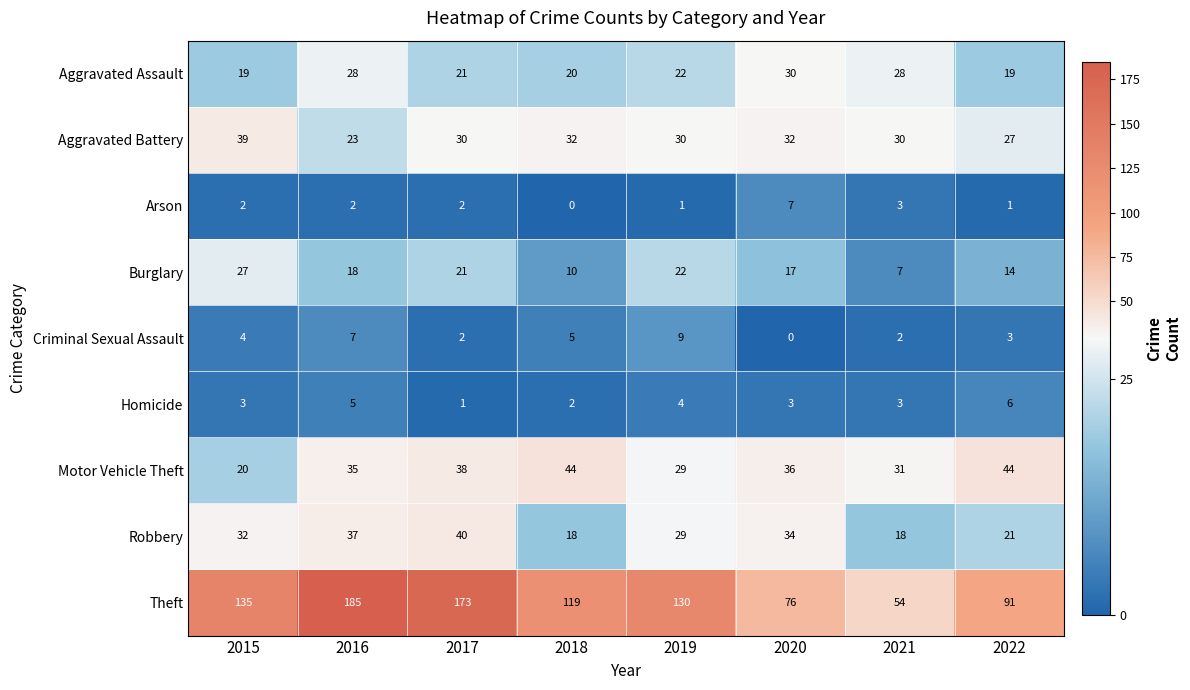

What is the sum of the Criminal Sexual Assault values at 2015 and 2021?

6